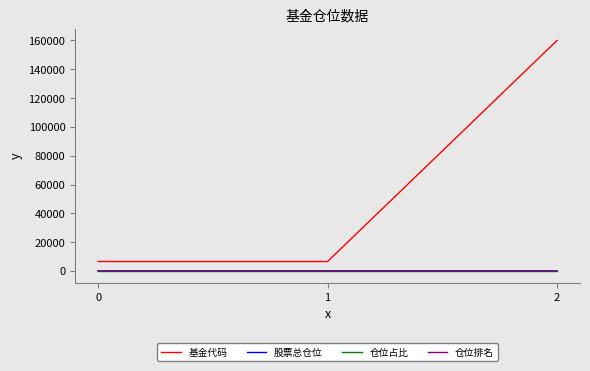

What is the highest value of the 基金代码 series?

159990.0